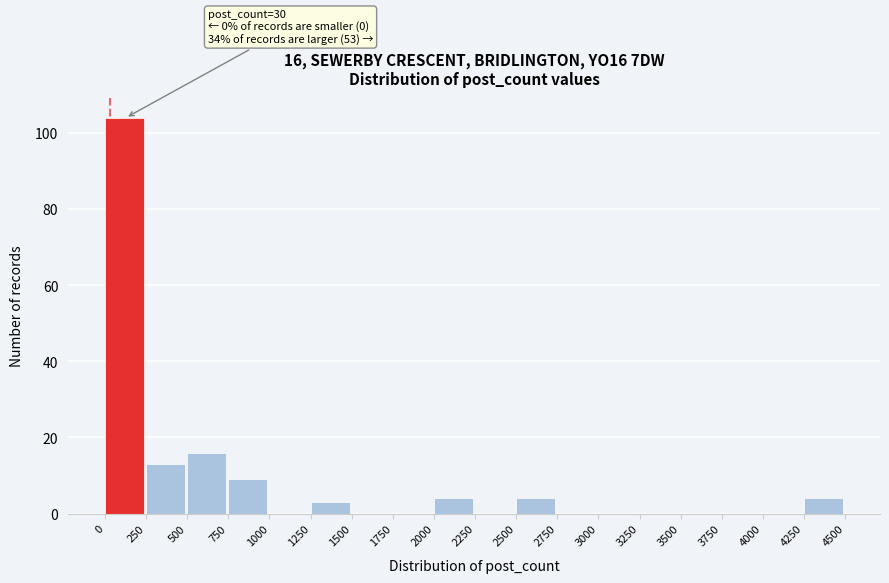

Over which range of the x-axis is the bar tallest?

0 to 250